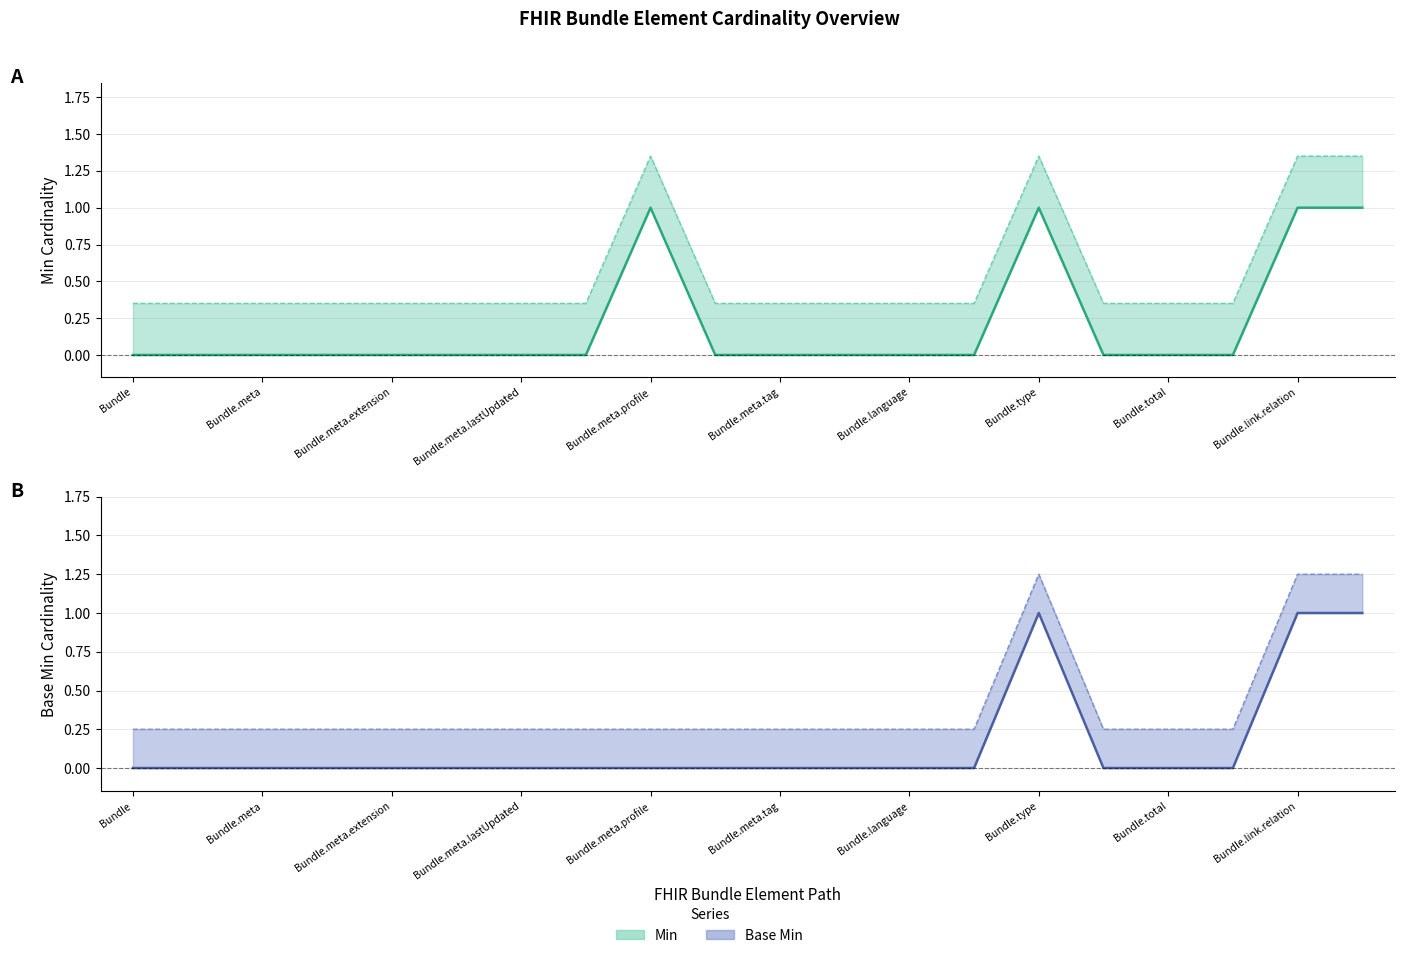

The Base Min (lower) series shows 0 at Bundle.meta.lastUpdated. True or false?

True